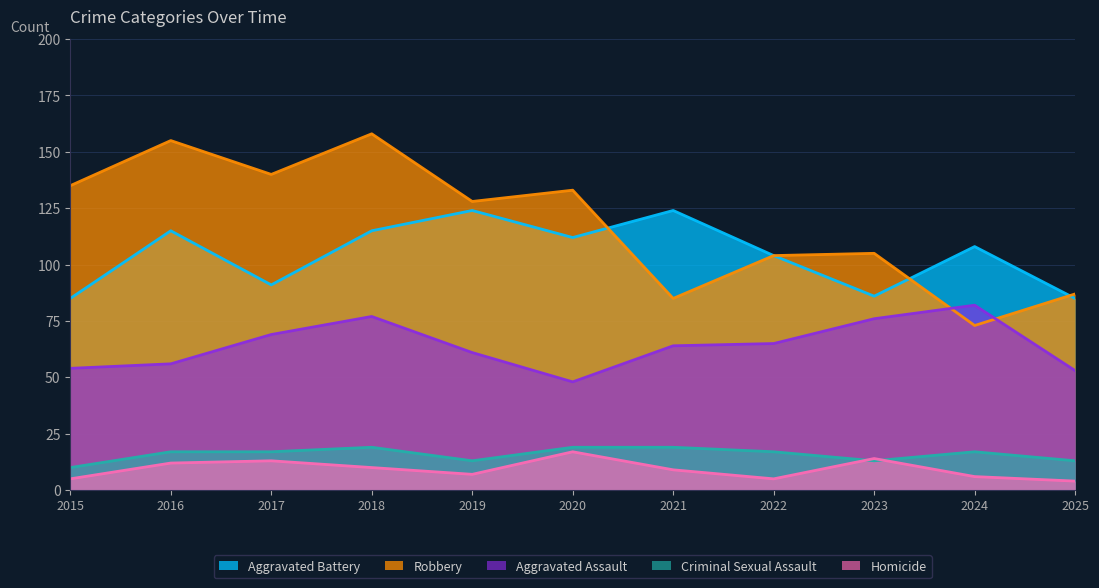

At which category is the sum across all series the highest?

2018